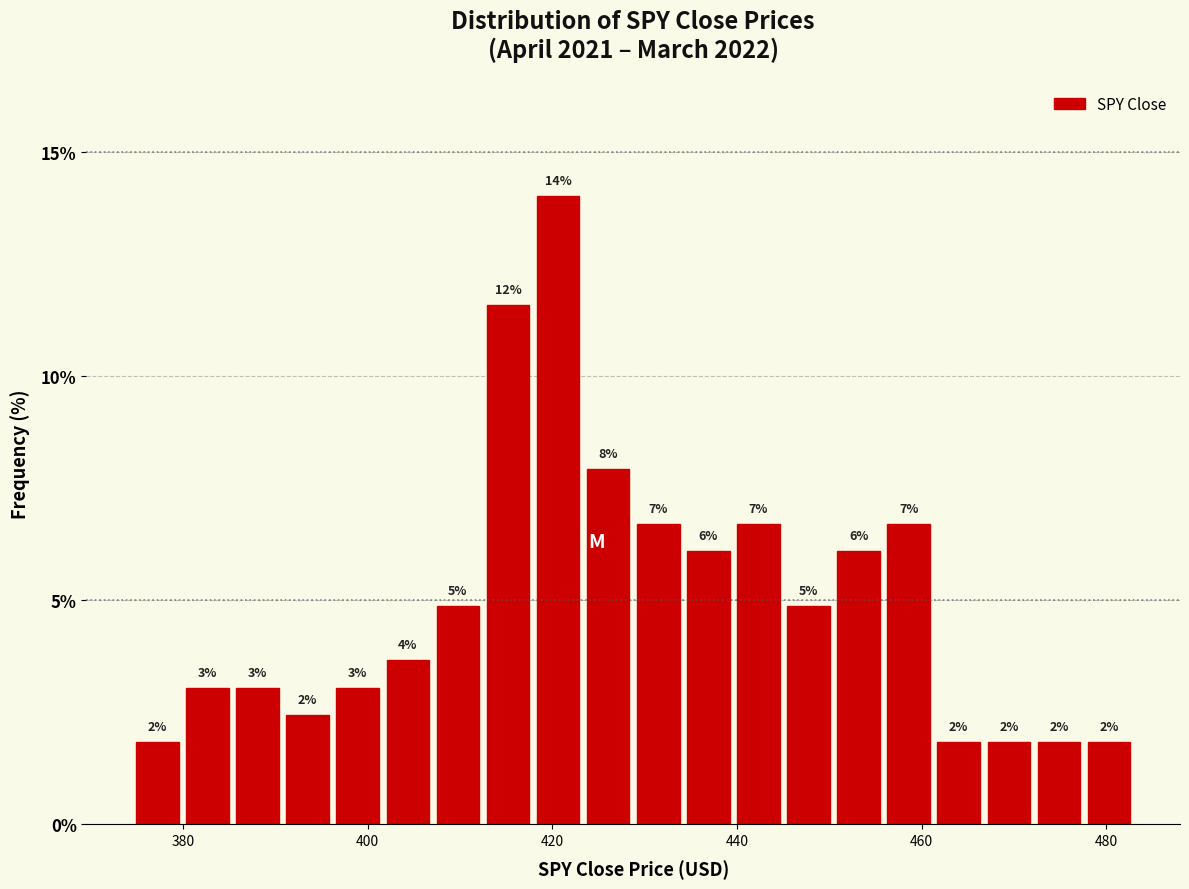

Around what value on the x-axis is the tallest bar? Give the approximate position of its centre, as read against the axis.

420